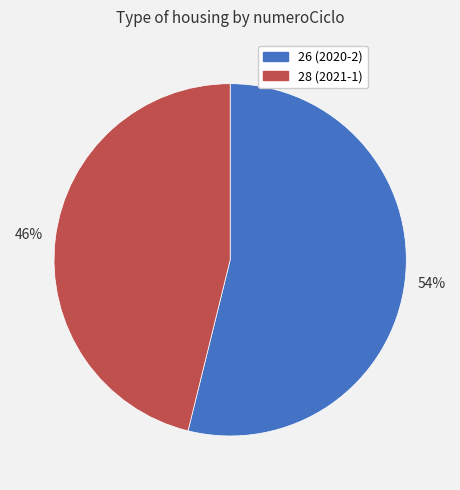

What is the largest slice in the pie chart?

26